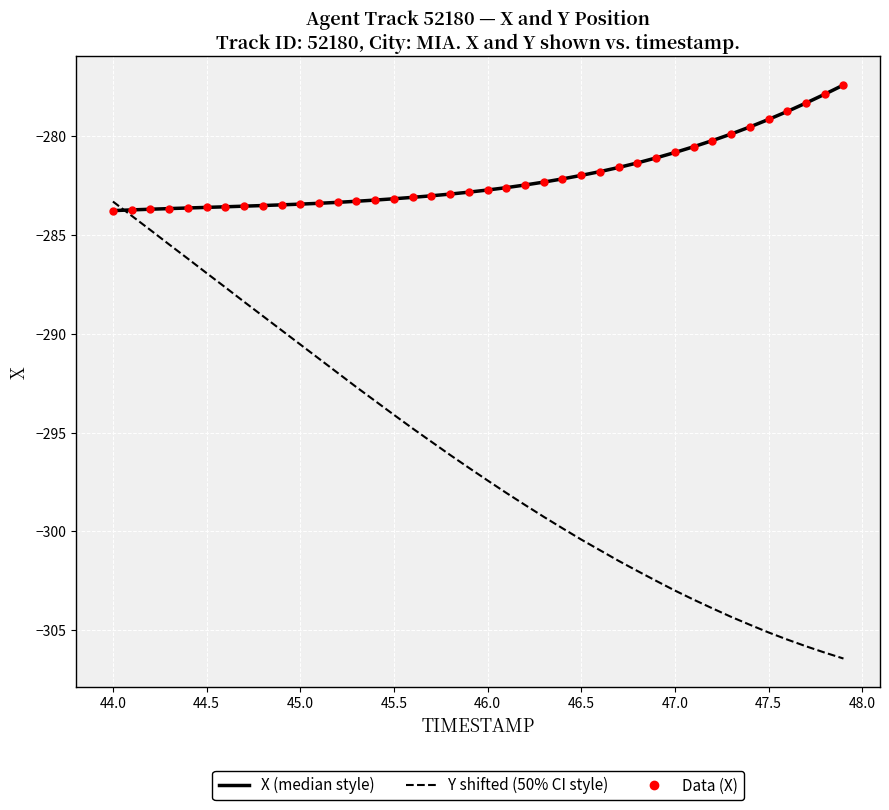

What is the greatest value displayed?

-277.4